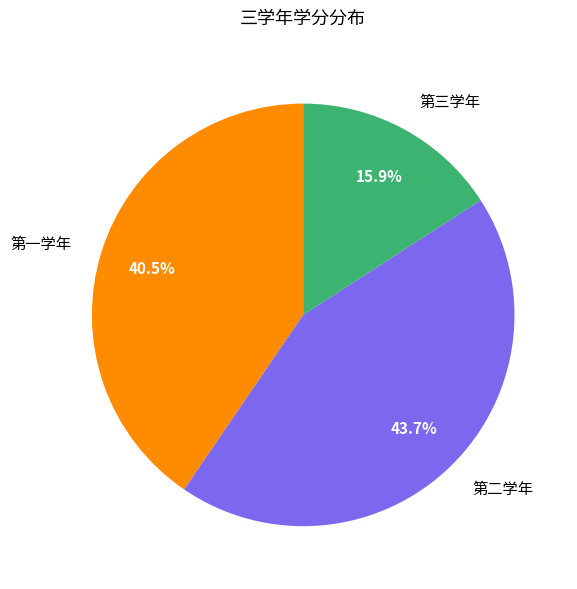

How many segments does this pie chart have?

3